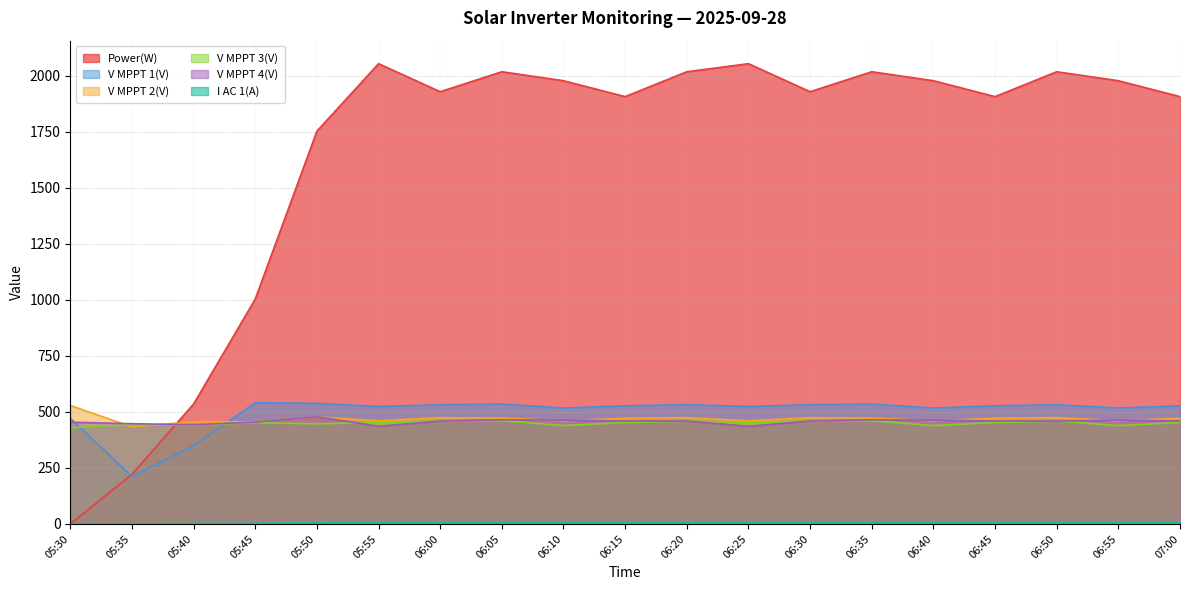

Between 05:40 and 06:50, which is larger?

06:50